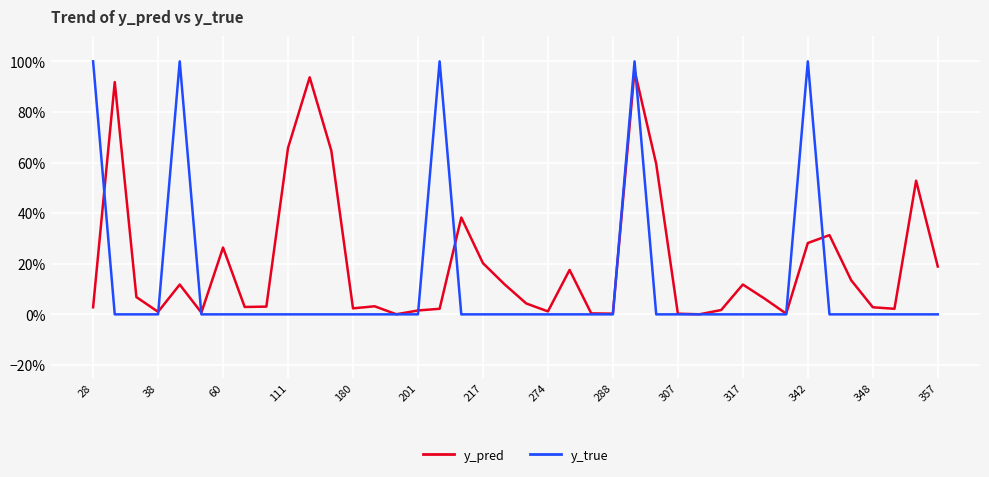

Is this an area chart (filled region under the line)?

No